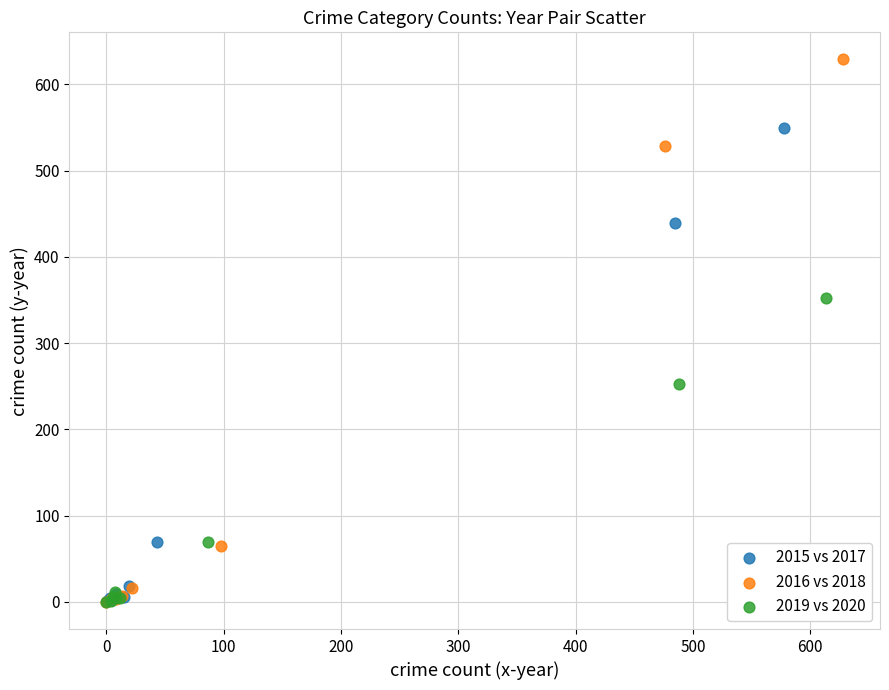

Which series has the largest Y range (max minus min)?

2016 vs 2018